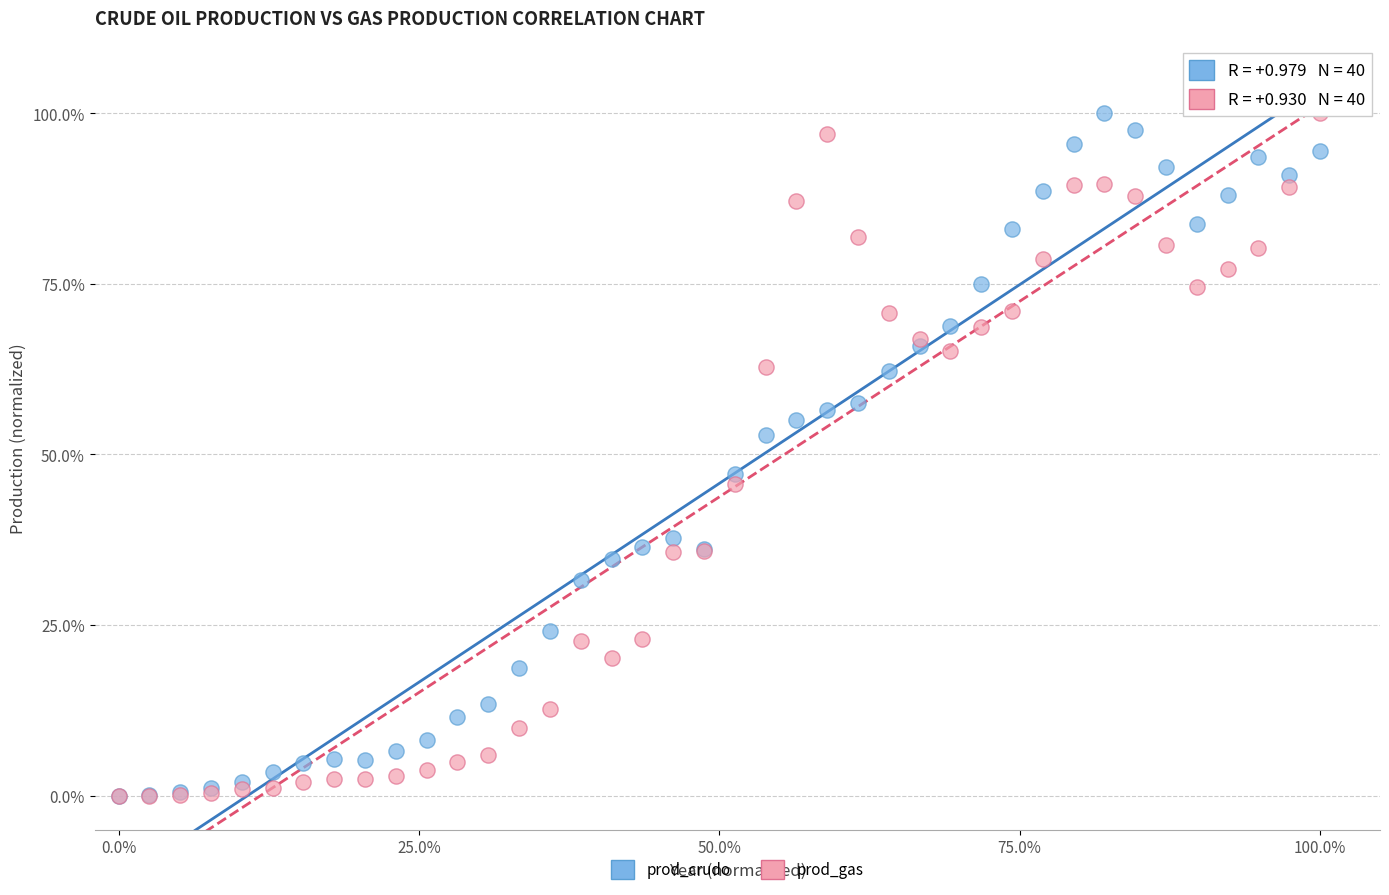

What are all the series names shown in the legend?

prod_crudo, prod_gas